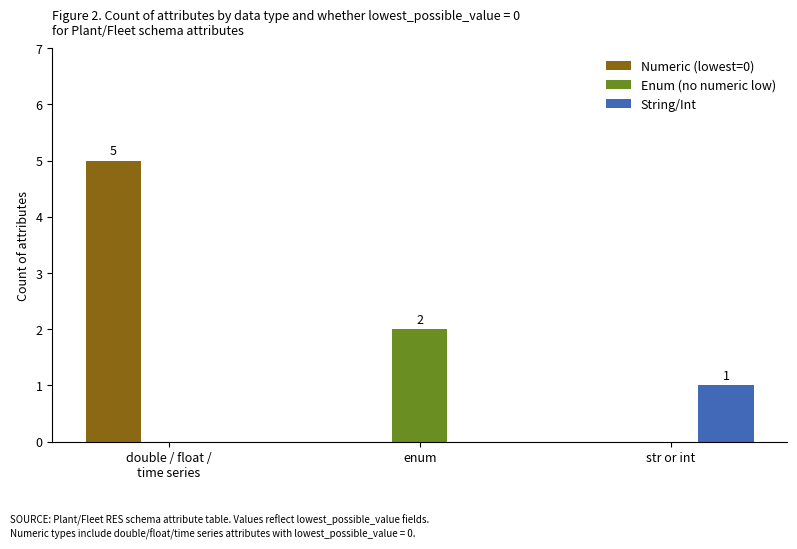

Which series has the largest total across all categories?

Numeric (lowest=0)